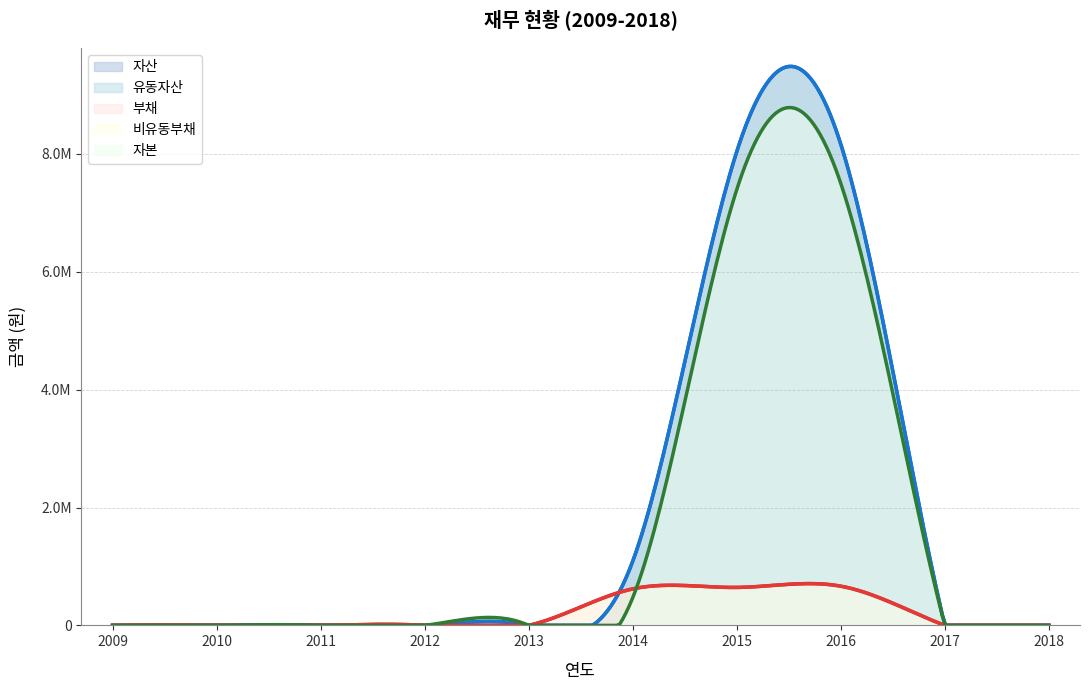

At which label does 유동자산 reach its minimum?

2009